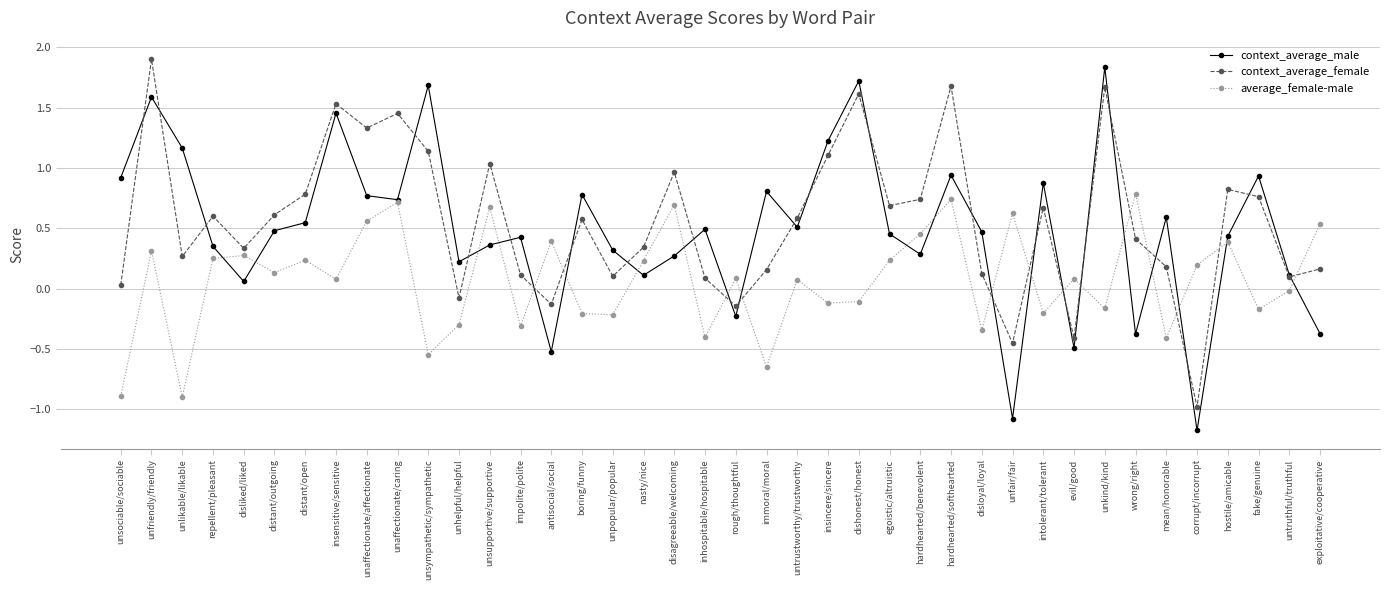

True or false: context_average_female and context_average_male cross at least once.

True